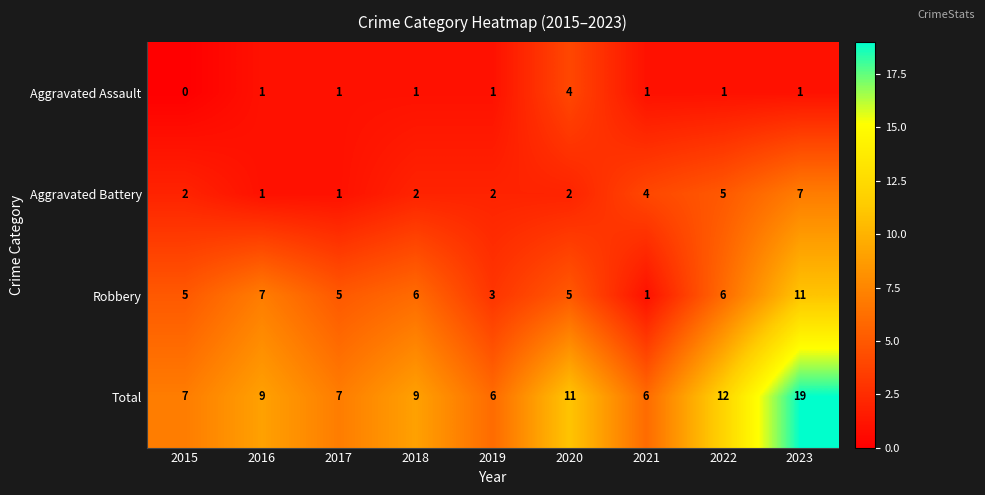

At which label is Aggravated Battery closest to 4?

2021